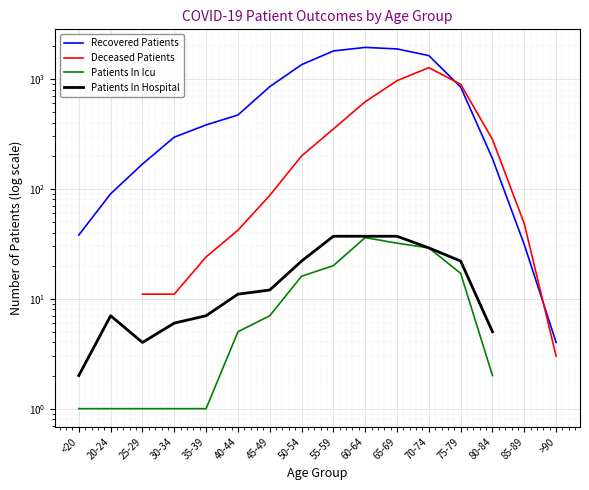

What is the maximum value shown in the chart?

1933.0